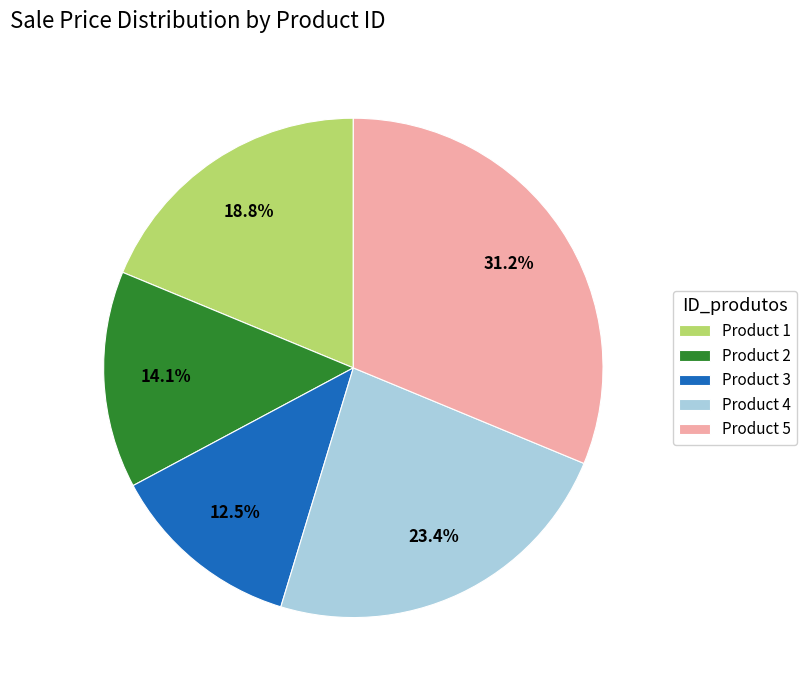

Approximately how many times larger is the value at Product 5 compared to Product 4?

1.3